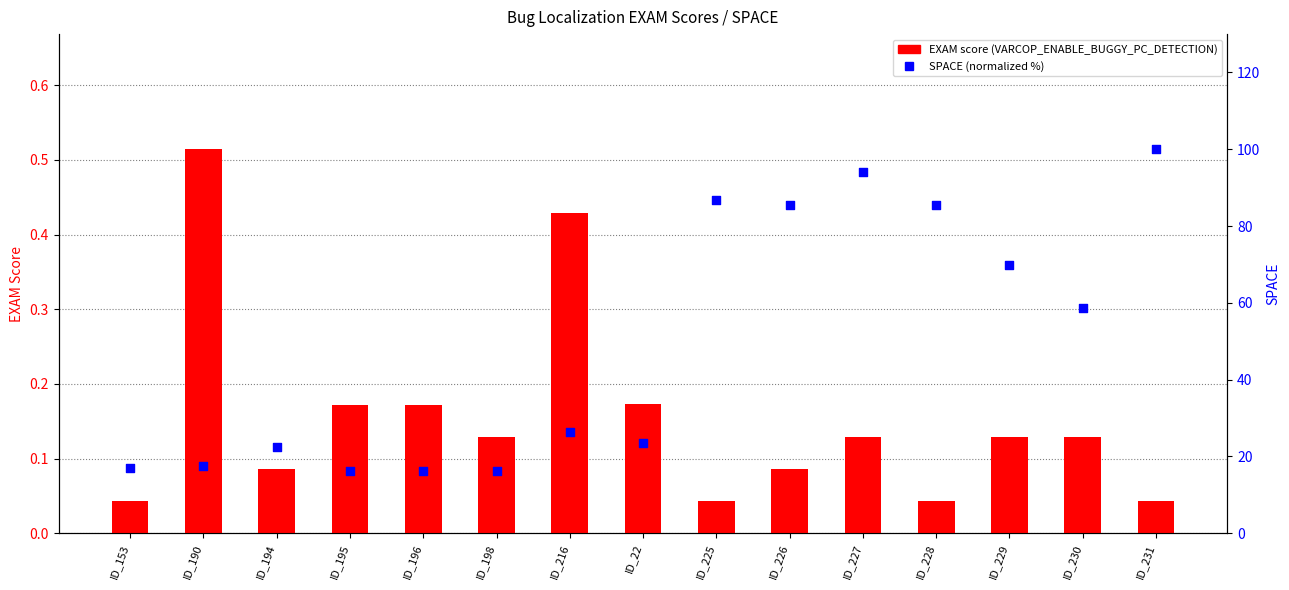

What is the total value across all series at ID_153?

17.1